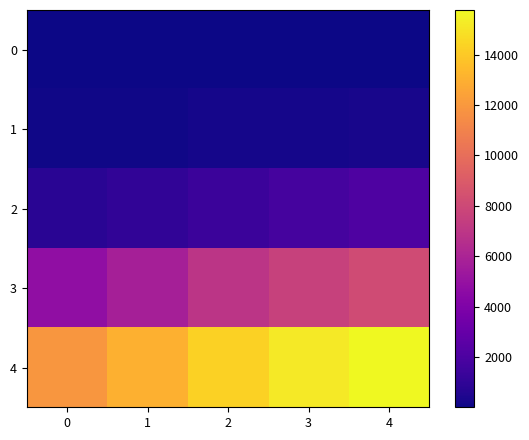

What is the spread (max minus min) of values at 1?

12992